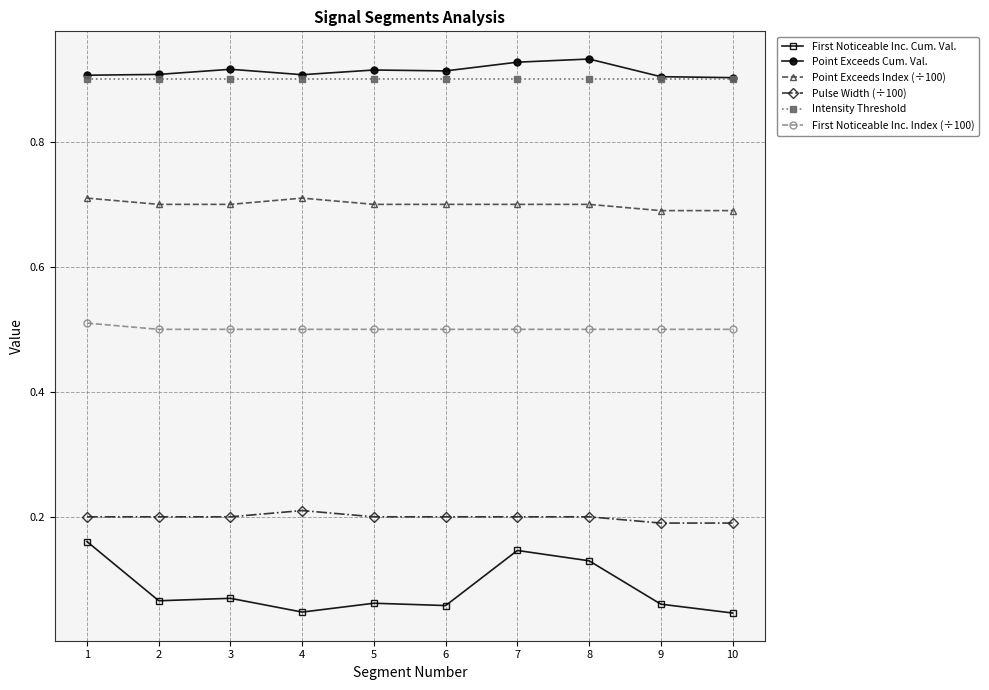

Rank the series by their maximum value, from lowest to highest.

First Noticeable Inc. Cum. Val., Pulse Width (÷100), First Noticeable Inc. Index (÷100), Point Exceeds Index (÷100), Intensity Threshold, Point Exceeds Cum. Val.